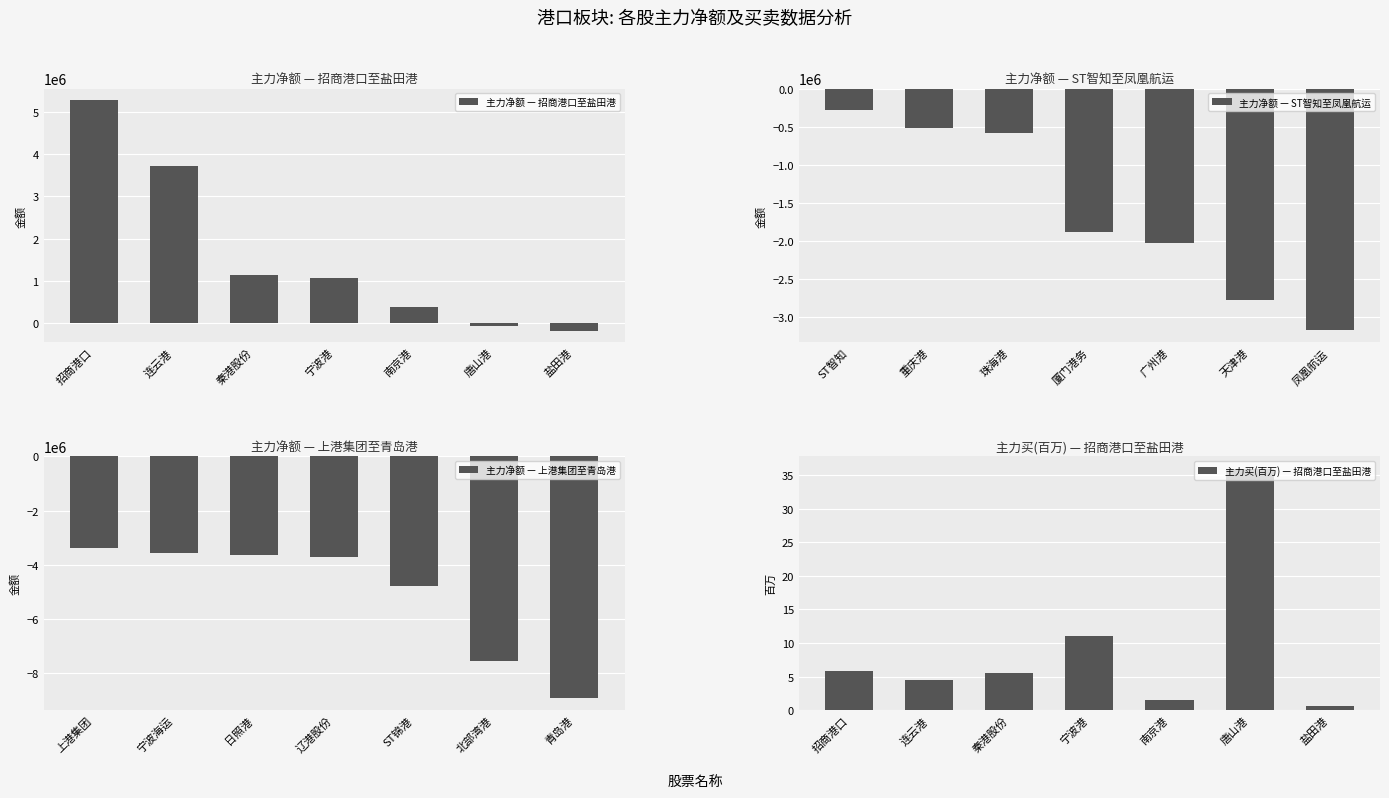

Reading left to right, list all the values displayed in this chart.

主力净额 — 招商港口至盐田港: 招商港口=5287323.0	连云港=3730345.0	秦港股份=1144923.0	宁波港=1074994.0	南京港=386629.0	唐山港=-65873.0	盐田港=-188602.0
主力净额 — ST智知至凤凰航运: ST智知=-280665.0	重庆港=-512234.0	珠海港=-588986.0	厦门港务=-1883828.0	广州港=-2021378.0	天津港=-2775270.0	凤凰航运=-3168559.0
主力净额 — 上港集团至青岛港: 上港集团=-3372637.0	宁波海运=-3573011.0	日照港=-3661598.0	辽港股份=-3704657.0	ST锦港=-4805417.0	北部湾港=-7580592.0	青岛港=-8938289.0
主力买(百万) — 招商港口至盐田港: 招商港口=5.8	连云港=4.4	秦港股份=5.5	宁波港=11.0	南京港=1.6	唐山港=36.0	盐田港=0.6